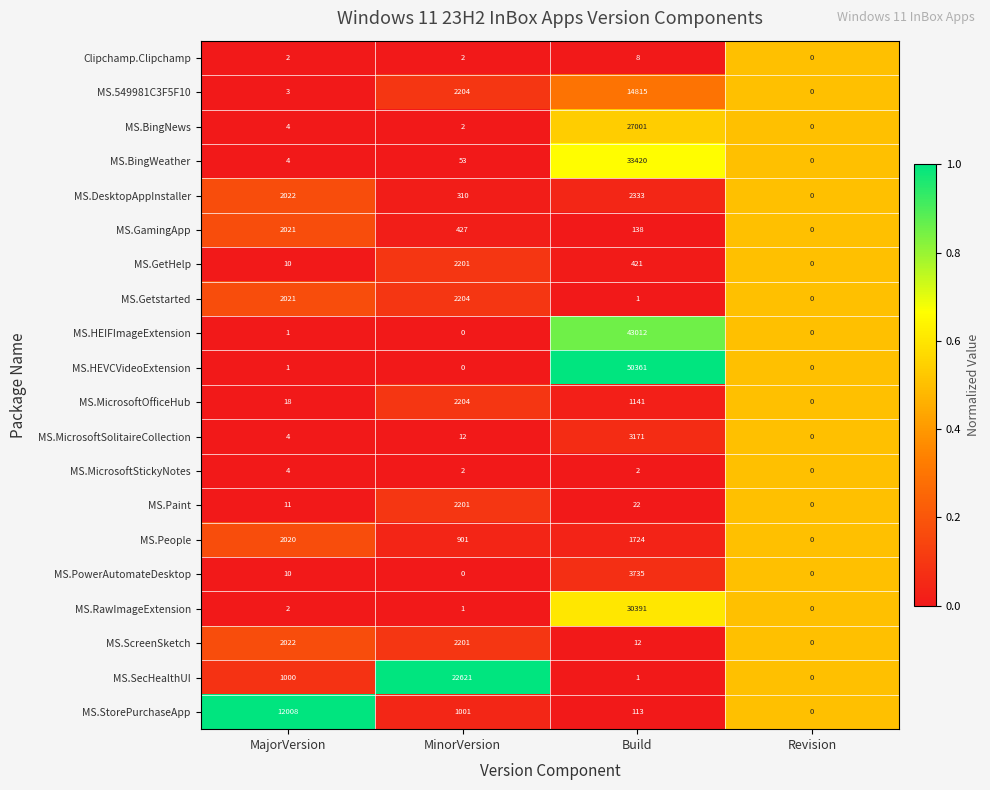

At which label is MS.ScreenSketch closest to 1100?

MajorVersion